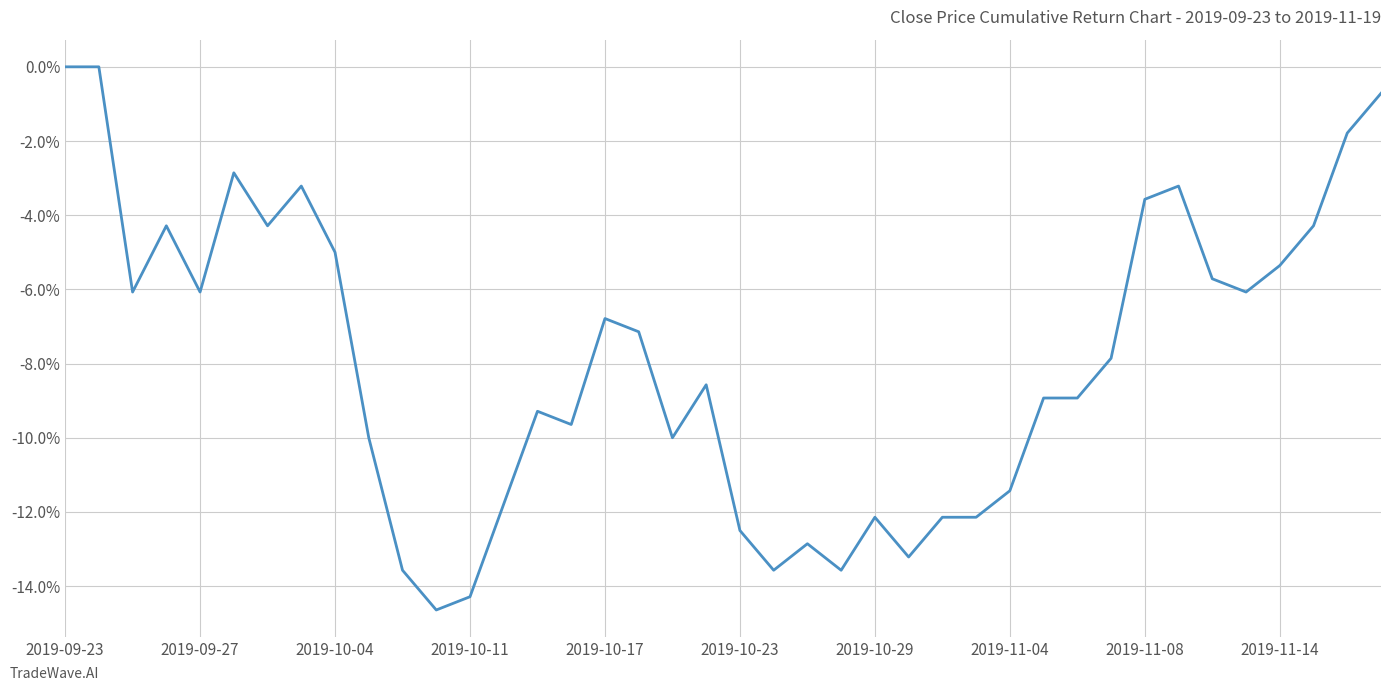

What is the difference between the maximum and minimum values?

14.6